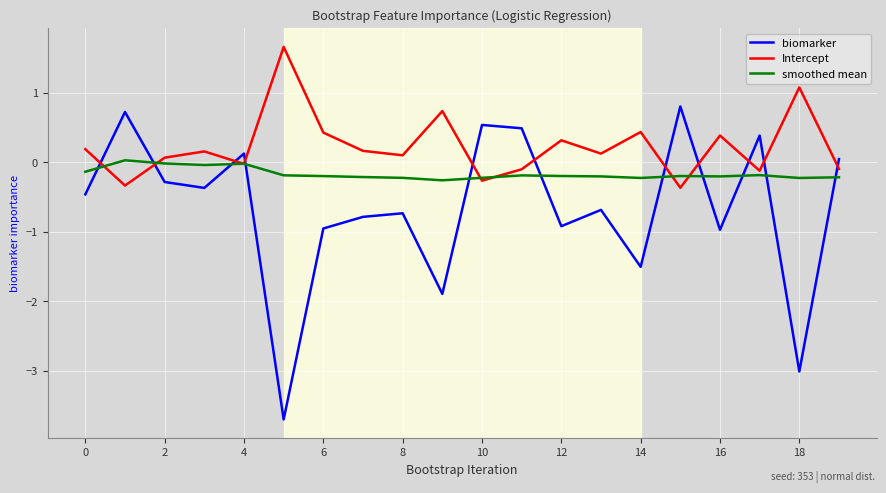

What is the highest value of the biomarker series?

0.8